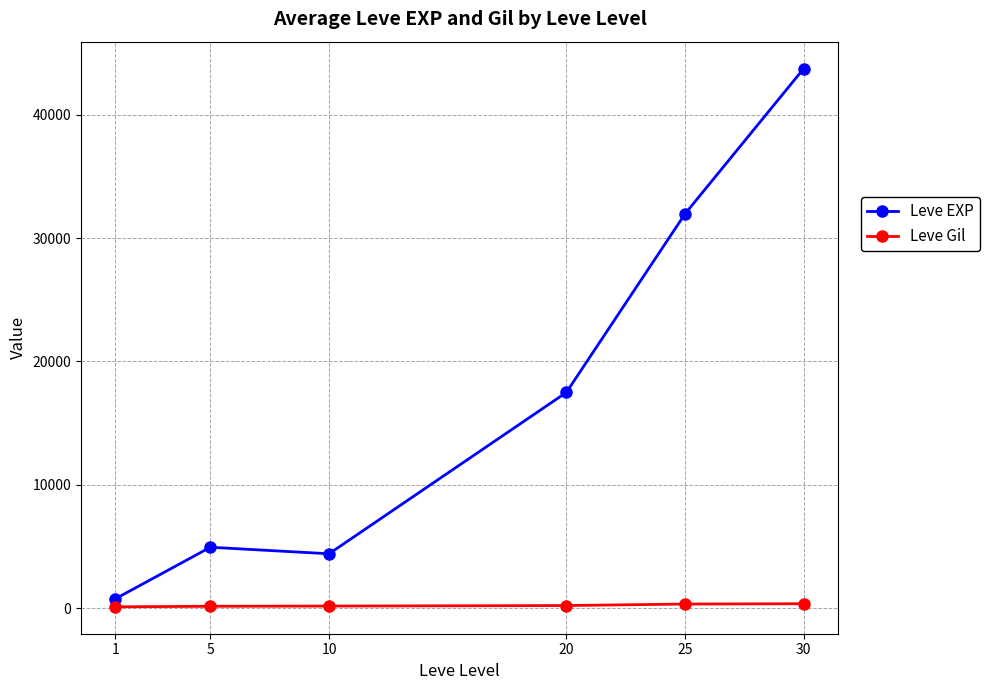

At which category is the sum across all series the highest?

30